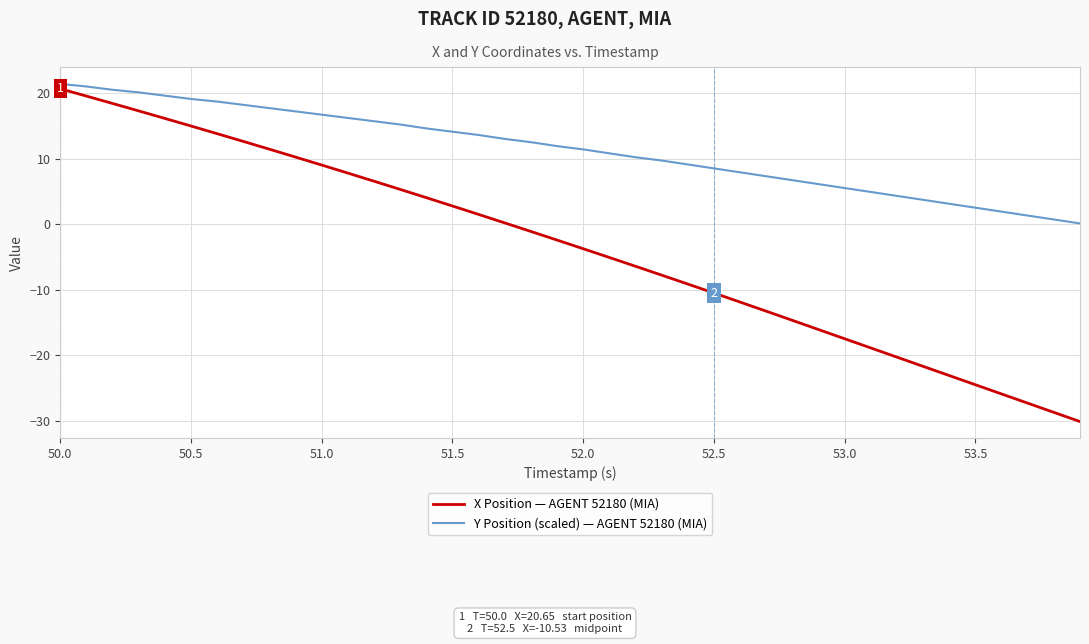

Reading right to left, what are all the values shown in this chart?

X Position — AGENT 52180 (MIA): -30.1	-28.7	-27.3	-25.9	-24.5	-23.1	-21.7	-20.3	-18.9	-17.5	-16.1	-14.7	-13.3	-11.9	-10.5	-9.2	-7.8	-6.4	-5.1	-3.8	-2.4	-1.1	0.2	1.5	2.8	4.0	5.3	6.5	7.8	9.0	10.2	11.4	12.6	13.8	15.0	16.1	17.3	18.4	19.5	20.7
Y Position (scaled) — AGENT 52180 (MIA): 0.1	0.7	1.3	1.9	2.5	3.1	3.7	4.3	4.9	5.5	6.1	6.7	7.3	7.9	8.5	9.1	9.7	10.2	10.8	11.4	11.9	12.5	13.0	13.6	14.1	14.6	15.2	15.7	16.2	16.7	17.2	17.7	18.2	18.7	19.1	19.6	20.1	20.5	21.0	21.4